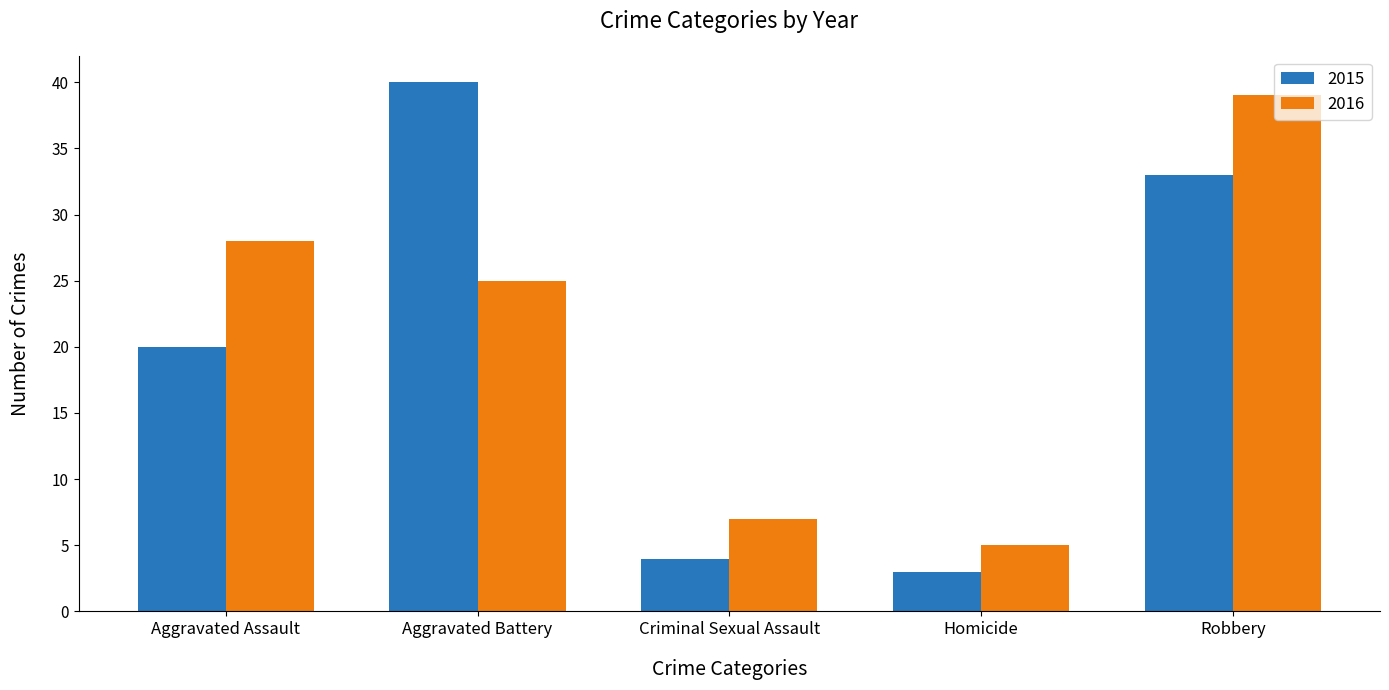

What position from the right is Aggravated Battery?

4